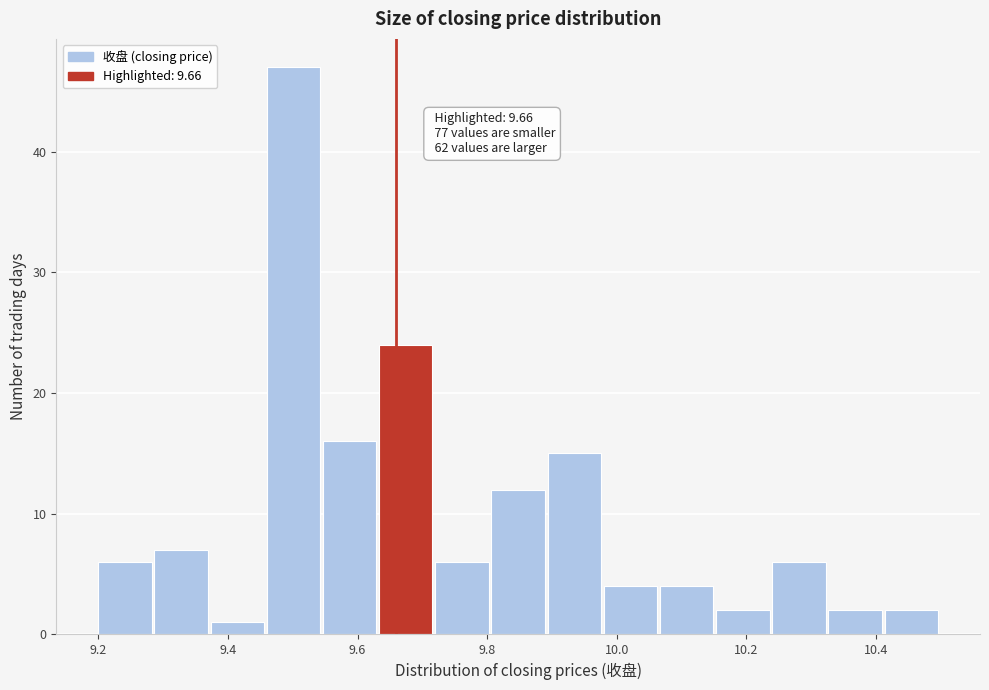

Which range on the x-axis has the tallest bar?

9.46 to 9.54